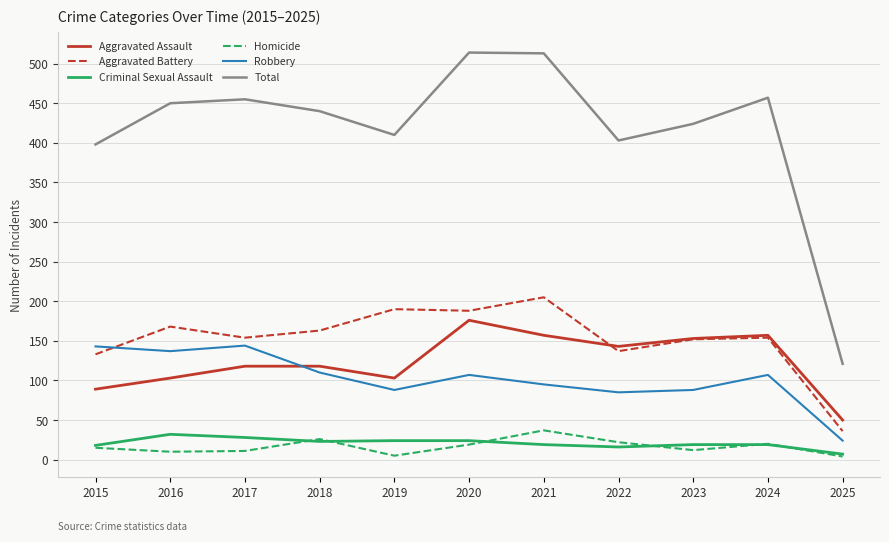

Is the value of Robbery at 2025 greater than the value of Homicide at 2019?

Yes